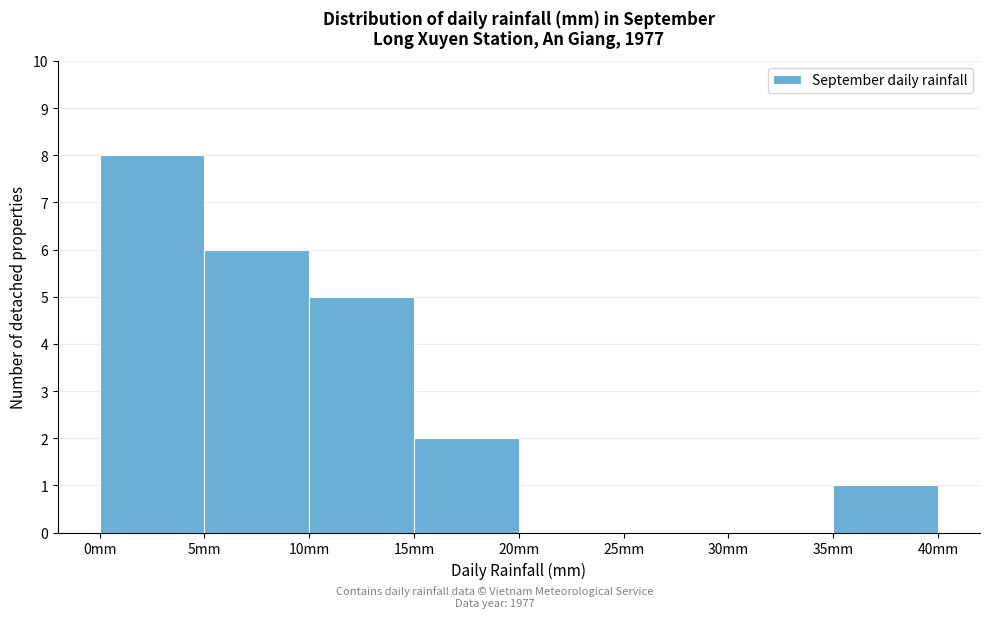

Over which range of the x-axis is the bar tallest?

0 to 5